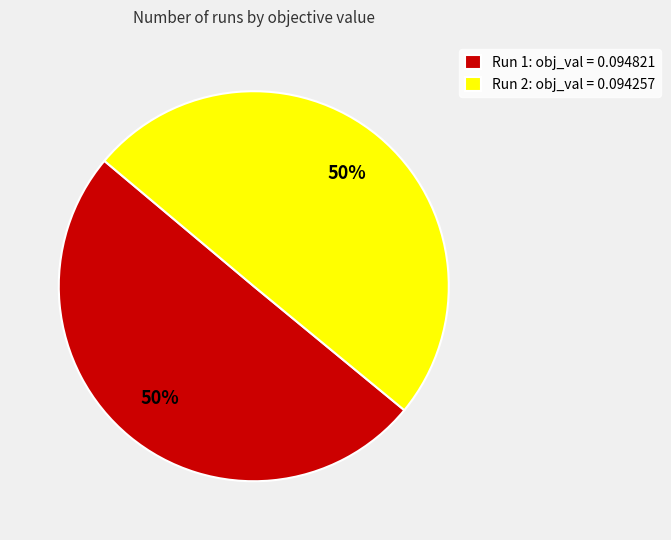

To the nearest percent, what is the combined percentage of Run 2 and Run 1?

100%